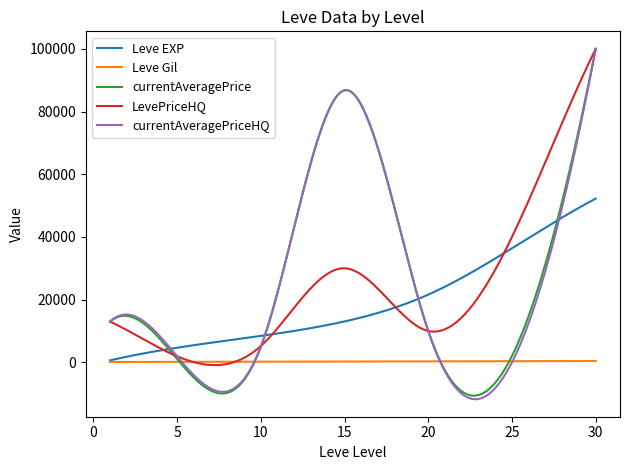

What is the minimum value shown in the chart?

-11763.5